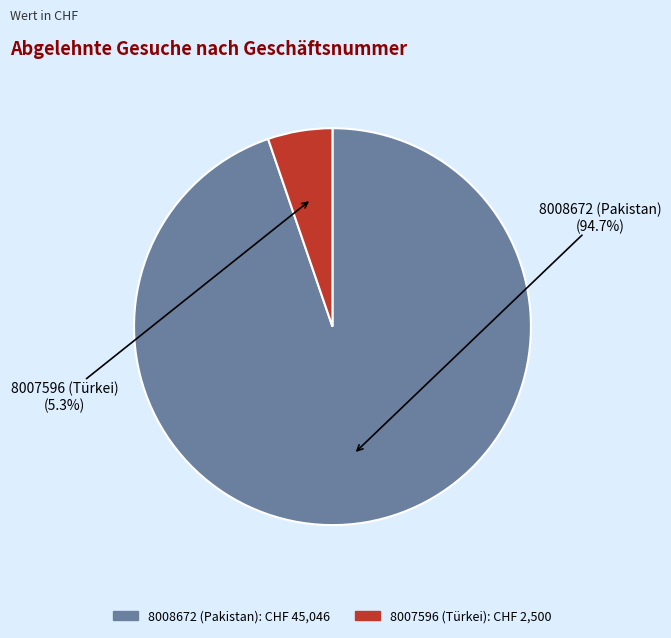

Combined, what portion of the pie is 8007596 (Türkei) and 8008672 (Pakistan)?

100.0%